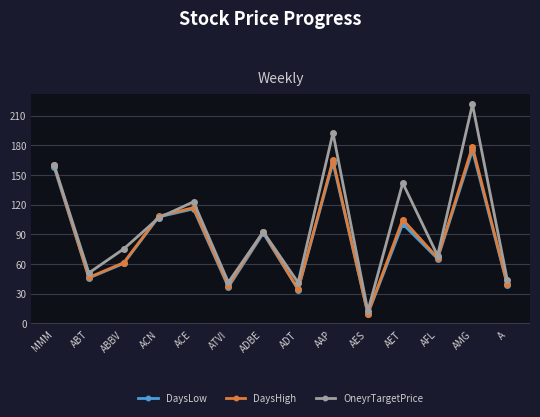

What is the spread (max minus min) of values at ADT?

7.2